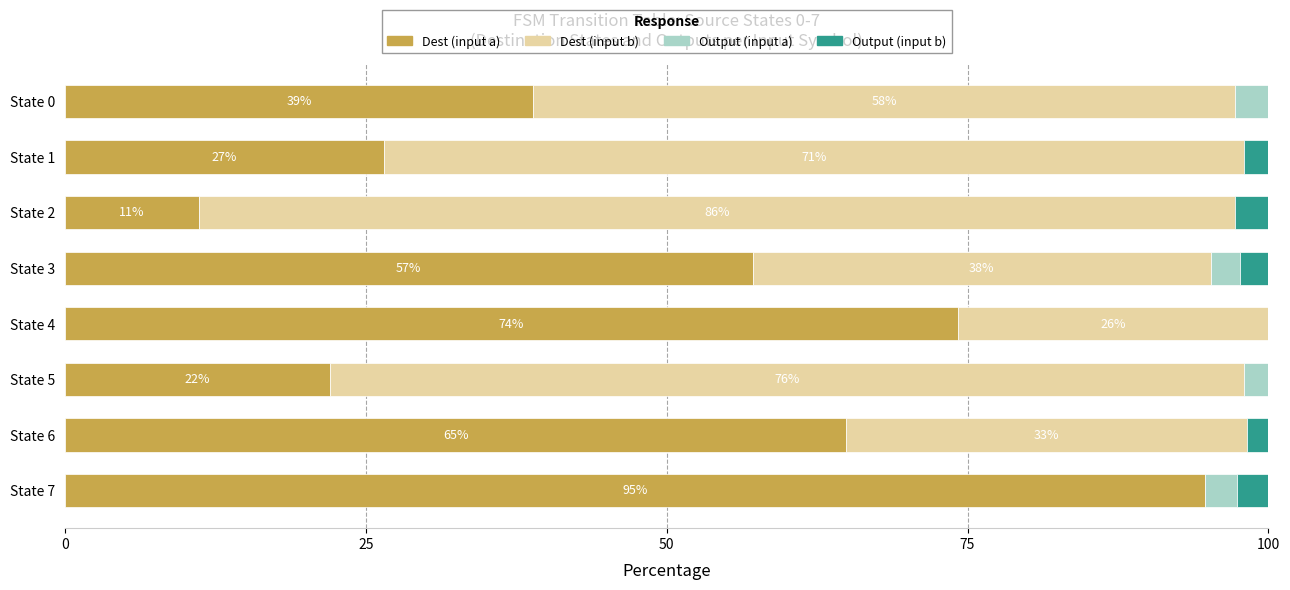

What is the maximum value for Dest (input a)?

94.7